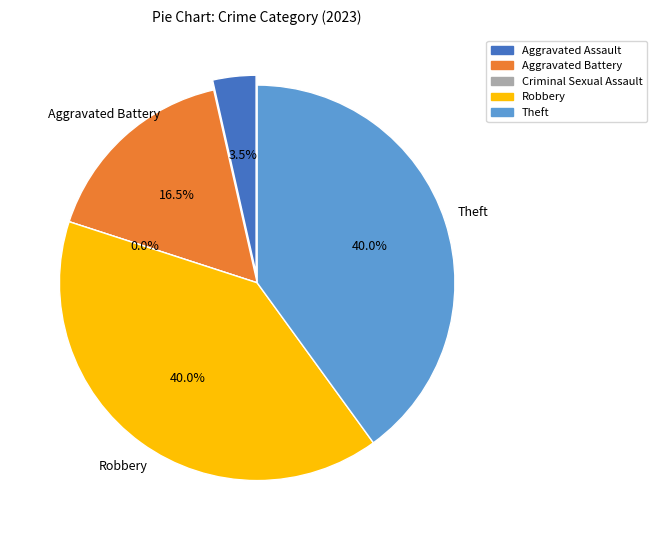

How many slices are in this pie chart?

5